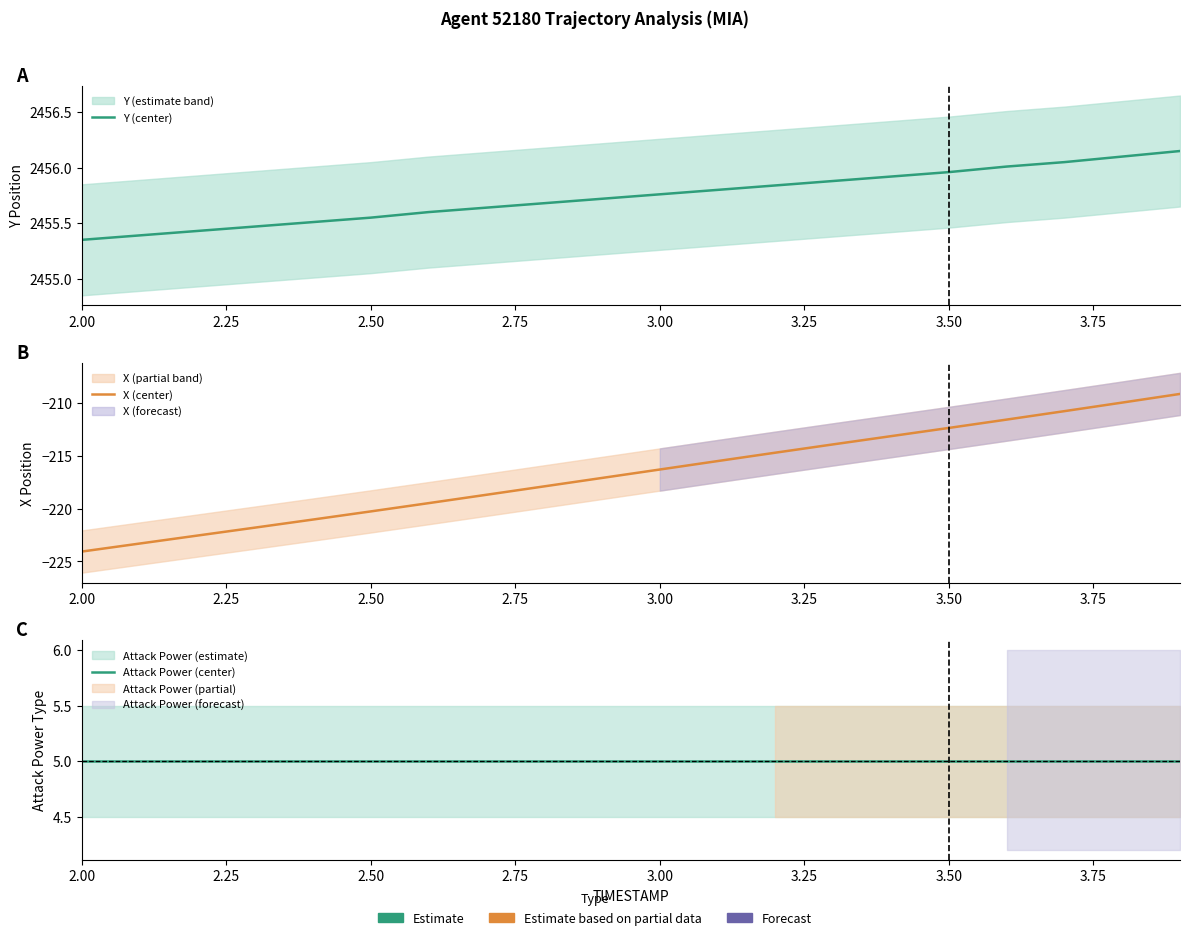

True or false: X (center) and Attack Power (center) cross at least once.

False